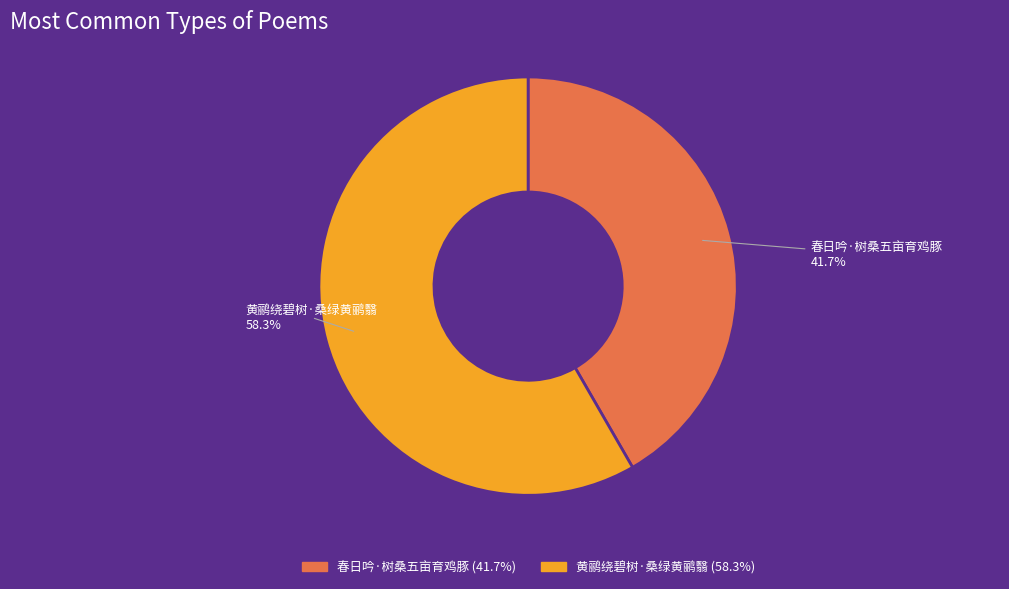

Between 黄鹂绕碧树·桑绿黄鹂翳 and 春日吟·树桑五亩育鸡豚, which is larger?

黄鹂绕碧树·桑绿黄鹂翳